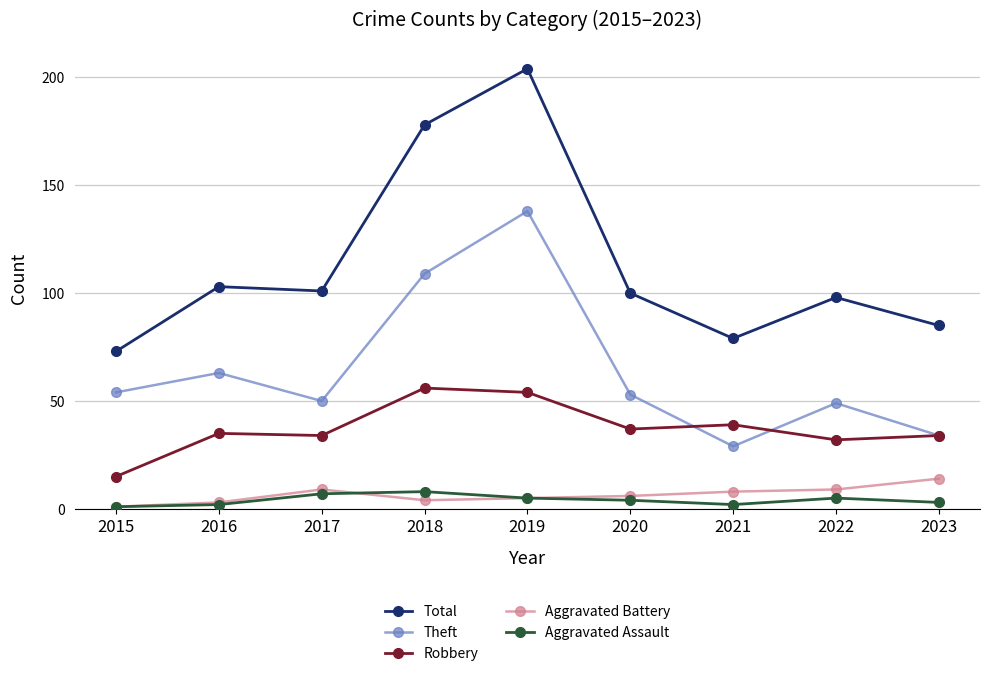

What is the sum of all Total values?

1021